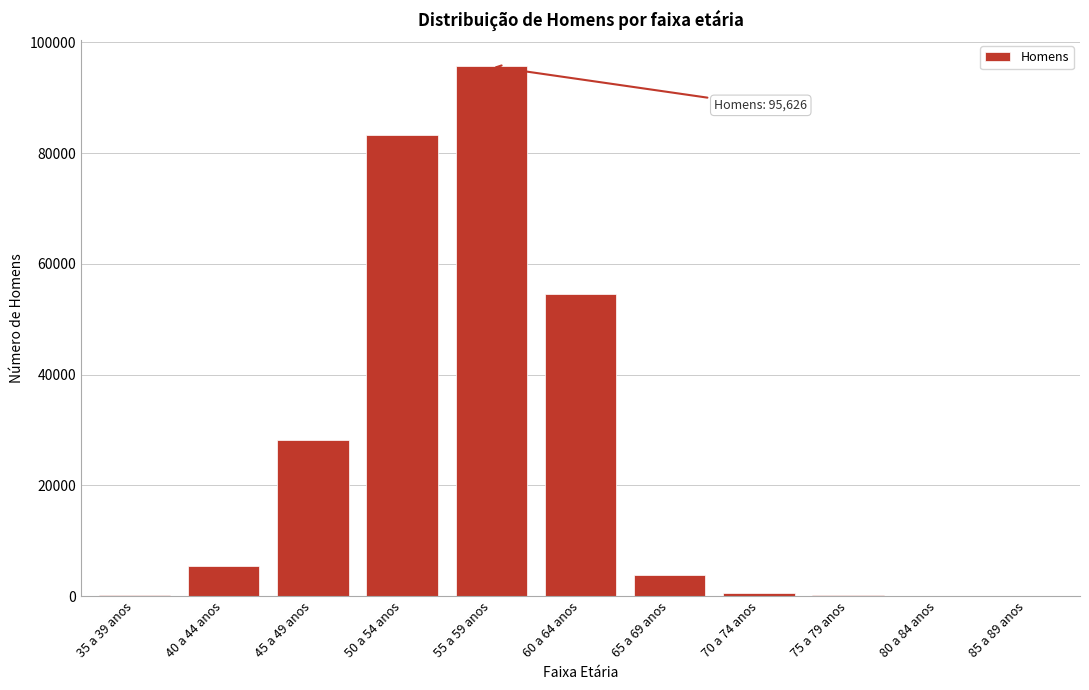

At which label is the value closest to 47820?

60 a 64 anos